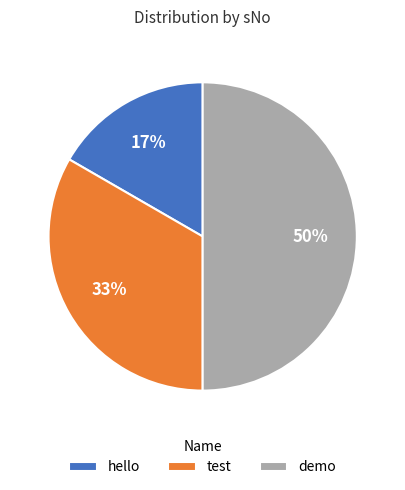

To the nearest percent, what is the difference between the largest and smallest slice percentages?

33%